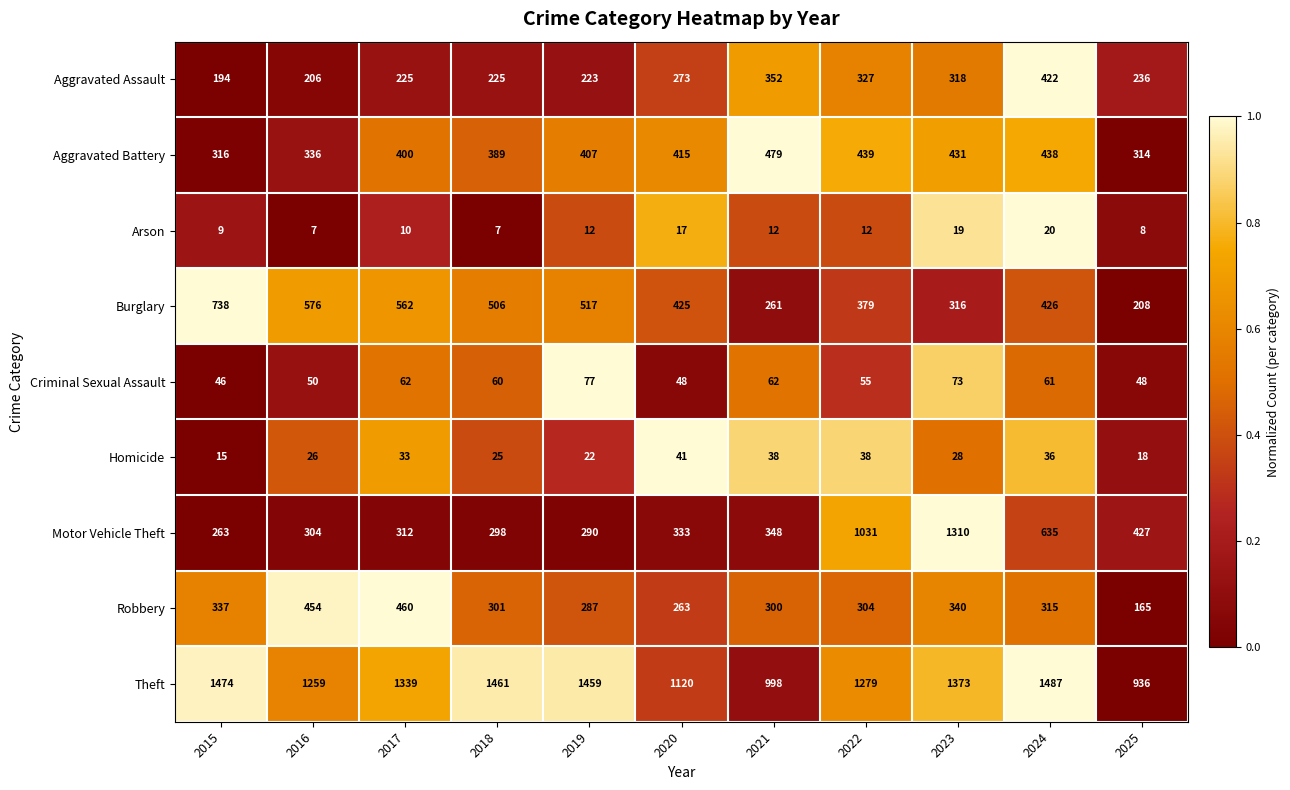

What is the average value of the Criminal Sexual Assault series?

58